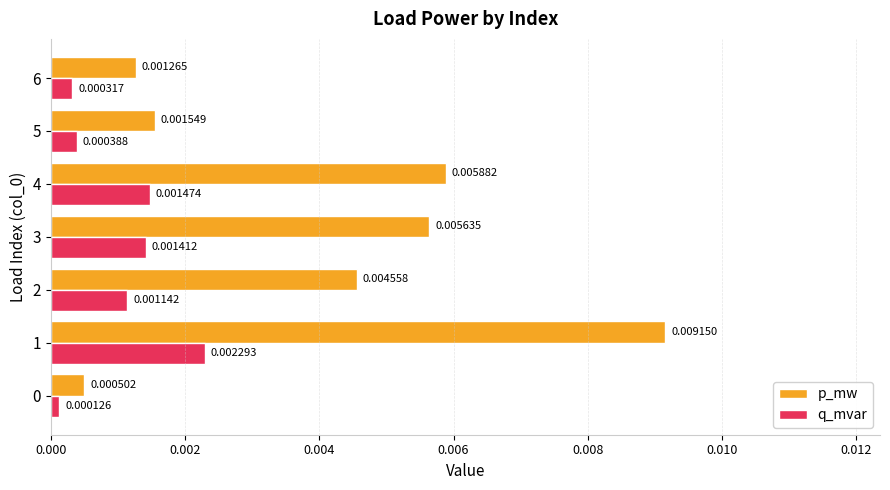

List the series in order of their peak value, highest first.

p_mw, q_mvar